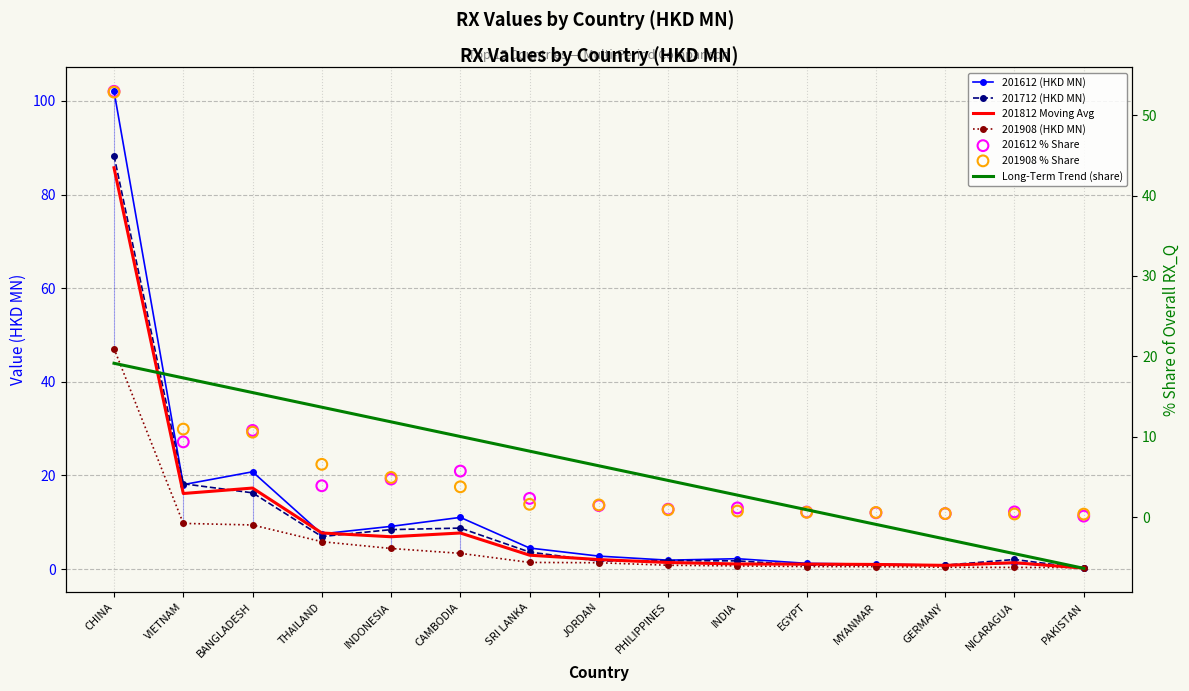

Which series has the widest spread of Y values?

201612